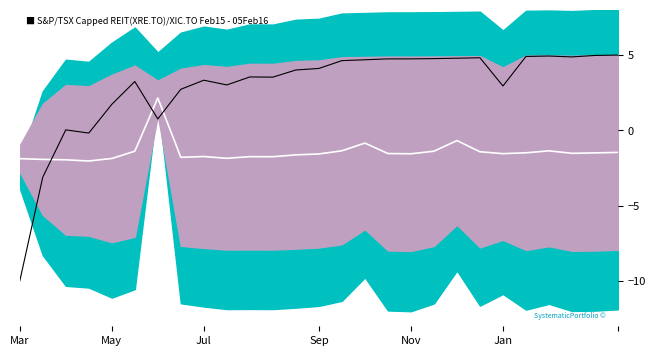

The mean_line series shows -0.7 at 19. True or false?

True